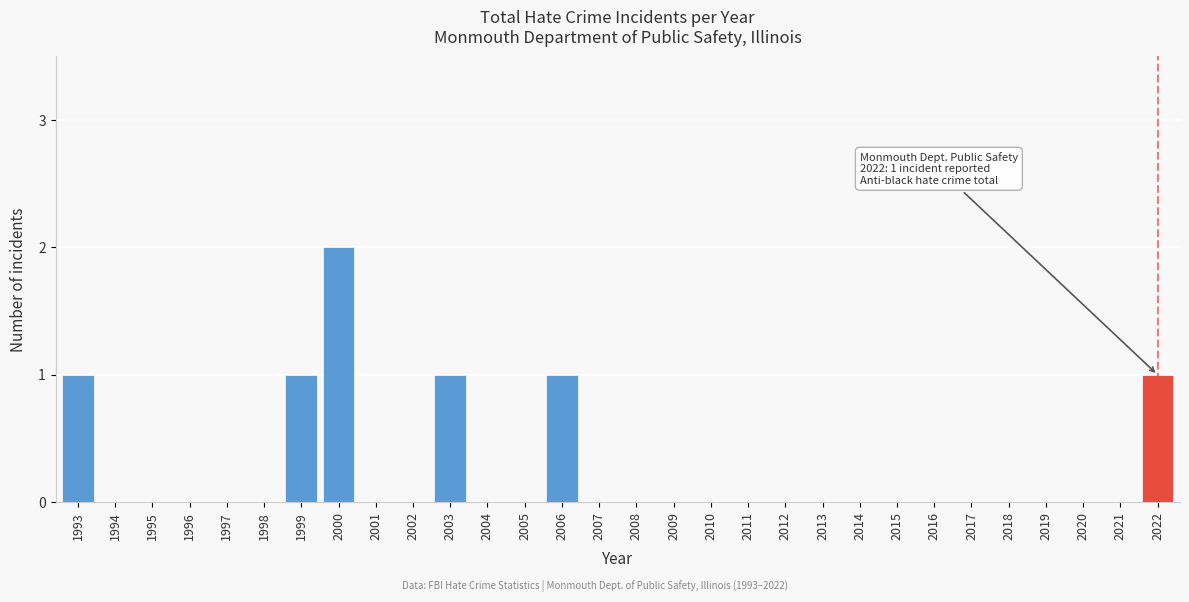

Reading right to left, extract all data points from this chart.

2022=1	2021=0	2020=0	2019=0	2018=0	2017=0	2016=0	2015=0	2014=0	2013=0	2012=0	2011=0	2010=0	2009=0	2008=0	2007=0	2006=1	2005=0	2004=0	2003=1	2002=0	2001=0	2000=2	1999=1	1998=0	1997=0	1996=0	1995=0	1994=0	1993=1